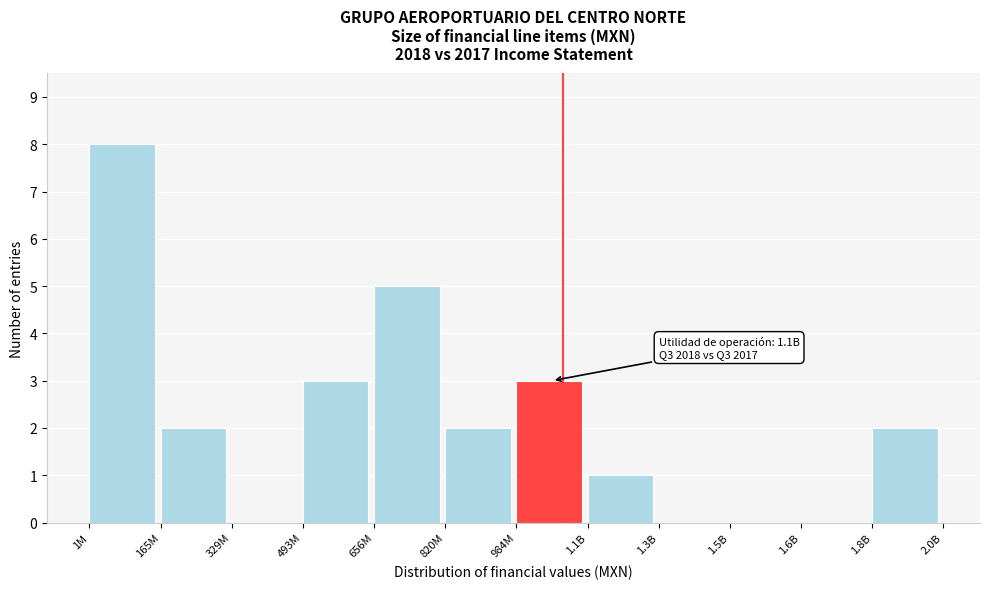

Reading left to right, extract all data points from this chart.

1M=8	165M=2	329M=0	493M=3	656M=5	820M=2	984M=3	1.1B=1	1.3B=0	1.5B=0	1.6B=0	1.8B=2